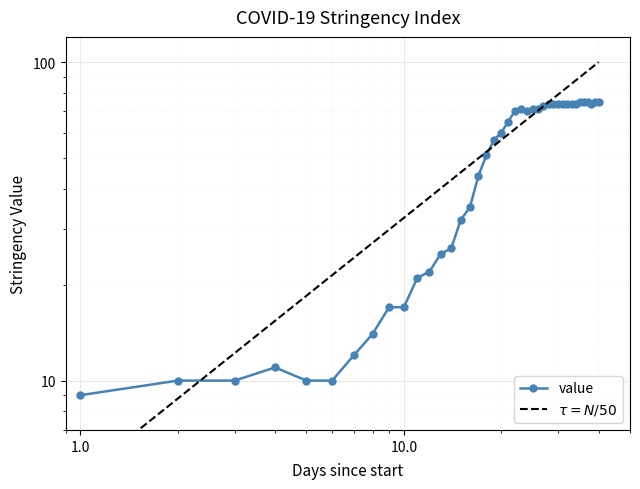

How many values are below 65?

20